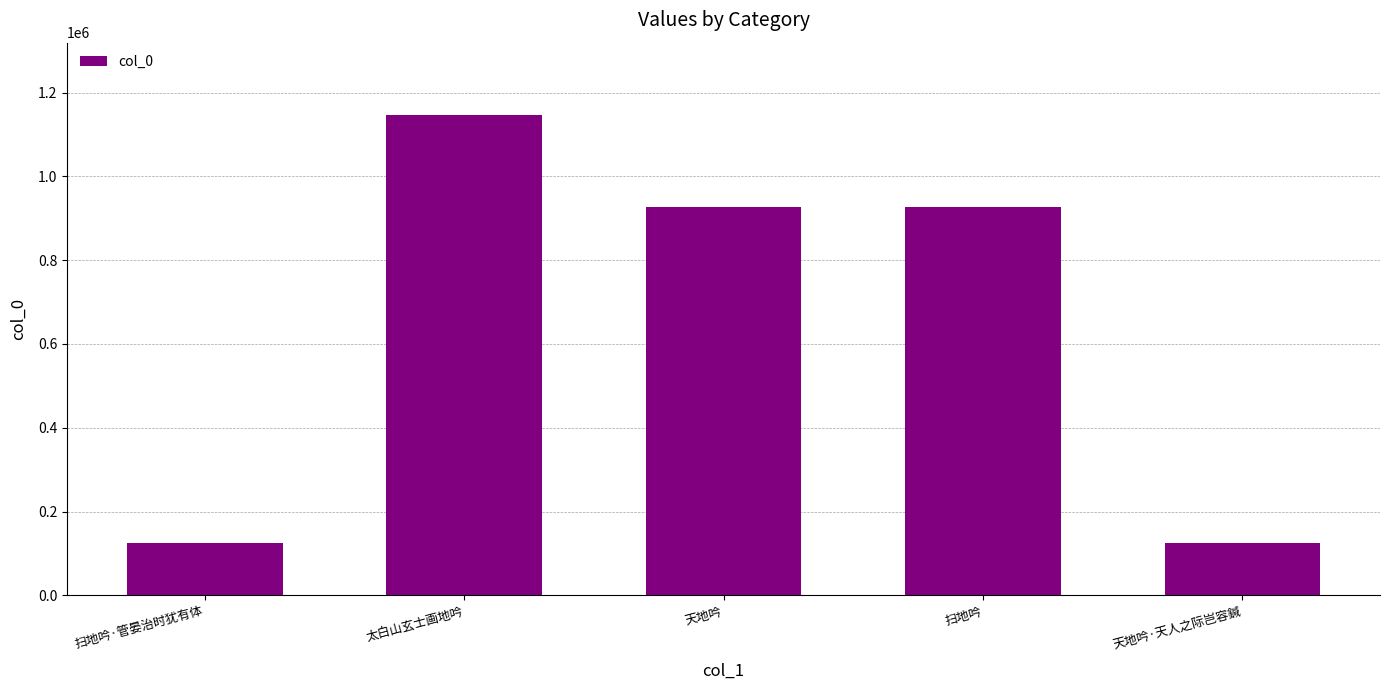

What is the label of the 2nd bar from the left?

太白山玄士画地吟